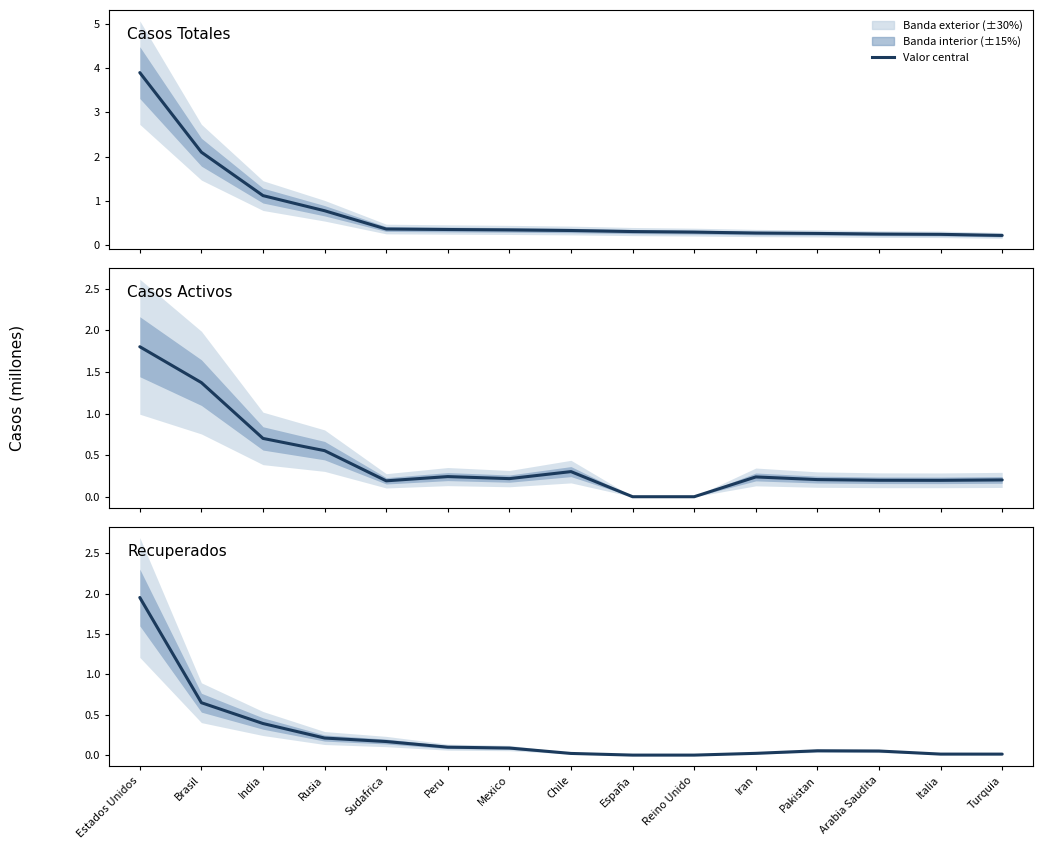

How many positive values are there?

13